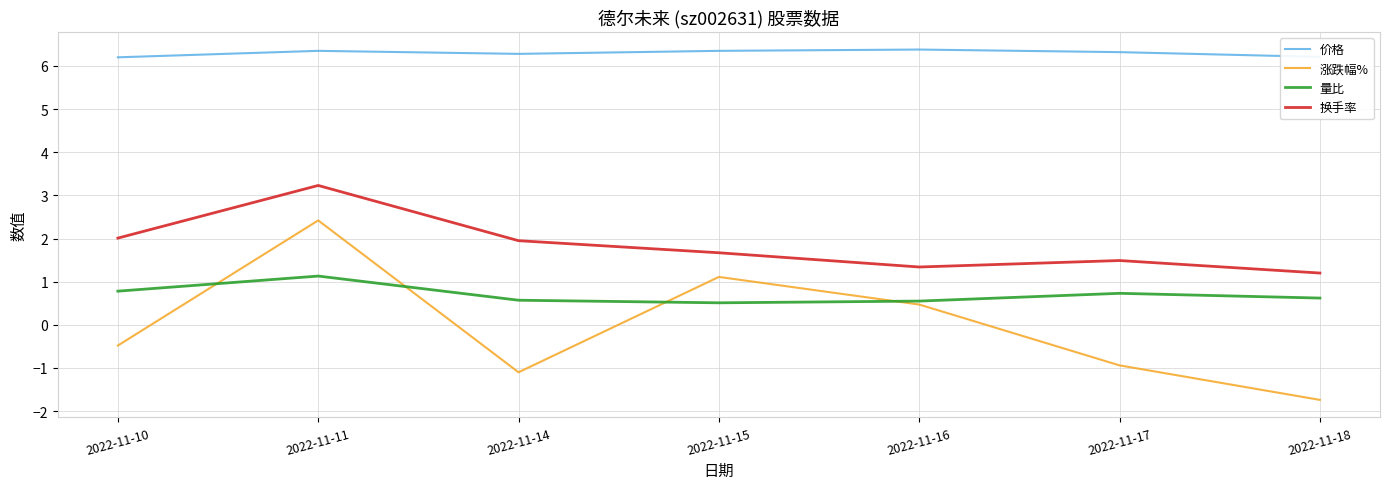

True or false: 量比 and 换手率 intersect in this chart.

False